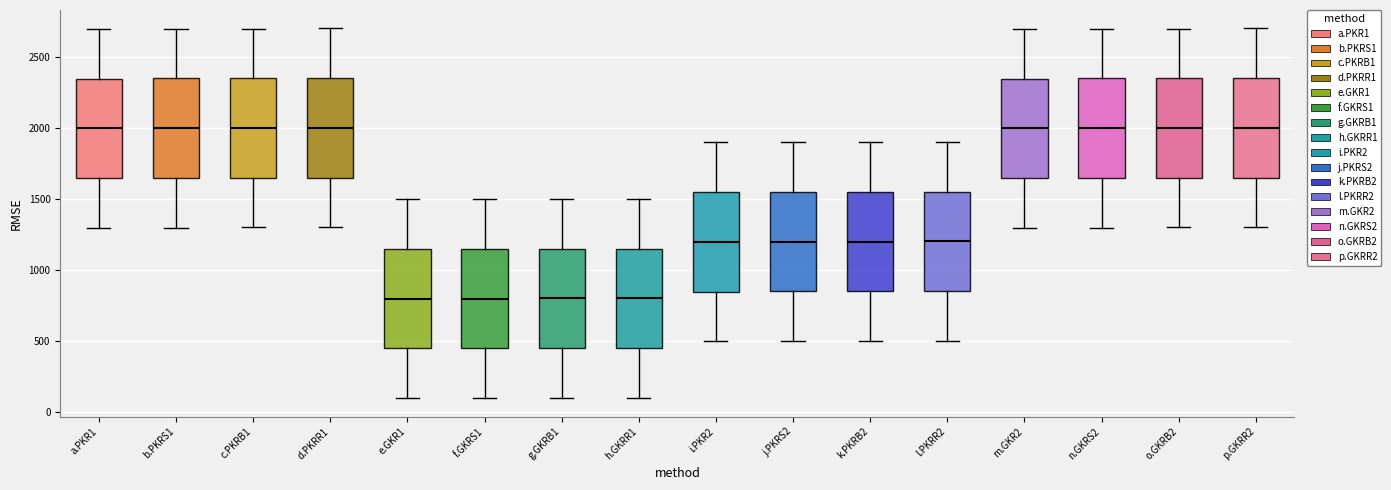

Reading left to right, read every box against the y-axis: the position of its median line, the range the box covers, and the ends of its whiskers. The values are not printed on the chart, so give them approximately, as read against the axis.

a.PKR1: median 2000, box 1650 to 2350, whiskers 1300 to 2700
b.PKRS1: median 2000, box 1650 to 2350, whiskers 1300 to 2700
c.PKRB1: median 2000, box 1650 to 2350, whiskers 1300 to 2700
d.PKRR1: median 2000, box 1650 to 2350, whiskers 1300 to 2700
e.GKR1: median 800, box 450 to 1150, whiskers 100 to 1500
f.GKRS1: median 800, box 450 to 1150, whiskers 100 to 1500
g.GKRB1: median 800, box 450 to 1150, whiskers 100 to 1500
h.GKRR1: median 800, box 450 to 1150, whiskers 100 to 1500
i.PKR2: median 1200, box 850 to 1550, whiskers 500 to 1900
j.PKRS2: median 1200, box 850 to 1550, whiskers 500 to 1900
k.PKRB2: median 1200, box 850 to 1550, whiskers 500 to 1900
l.PKRR2: median 1200, box 850 to 1550, whiskers 500 to 1900
m.GKR2: median 2000, box 1650 to 2350, whiskers 1300 to 2700
n.GKRS2: median 2000, box 1650 to 2350, whiskers 1300 to 2700
o.GKRB2: median 2000, box 1650 to 2350, whiskers 1300 to 2700
p.GKRR2: median 2000, box 1650 to 2350, whiskers 1300 to 2700